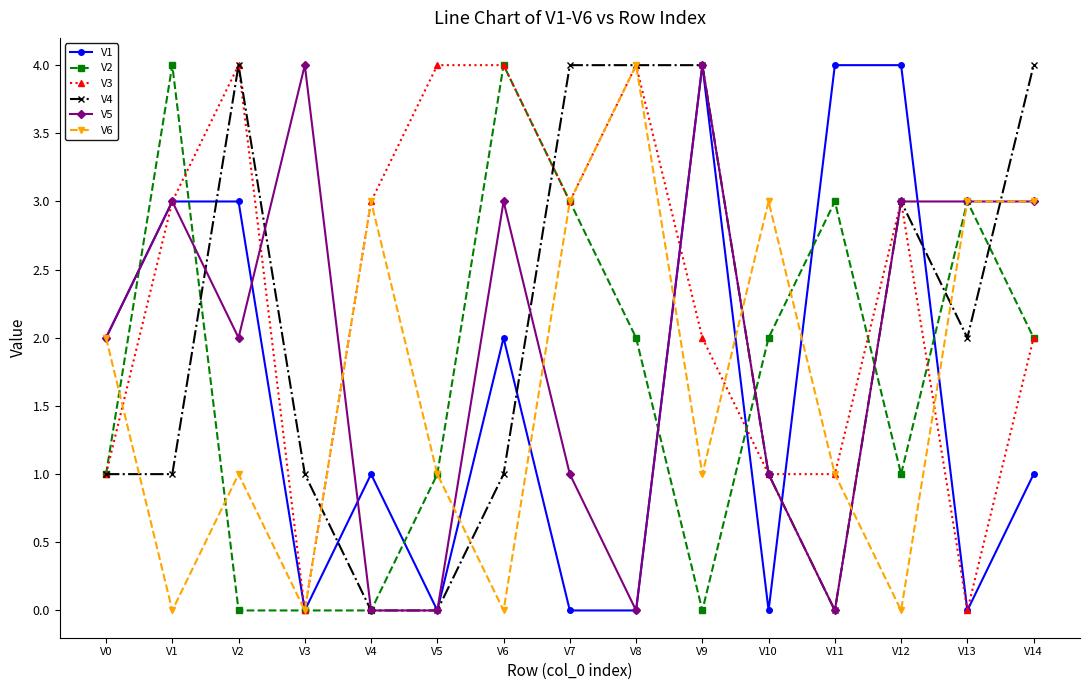

What is the value of the V4 point at the 8th from the left?

4